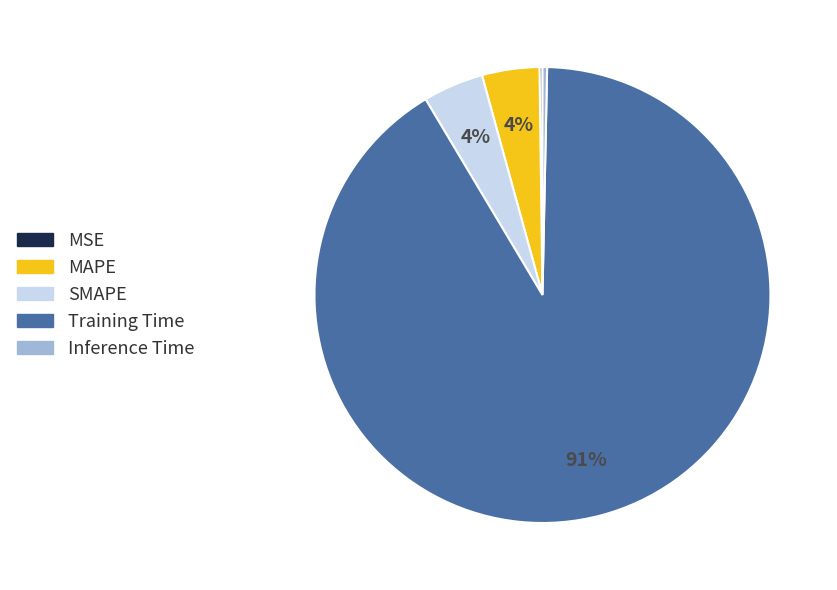

To the nearest percent, what is the combined percentage of MAPE and Inference Time?

4%